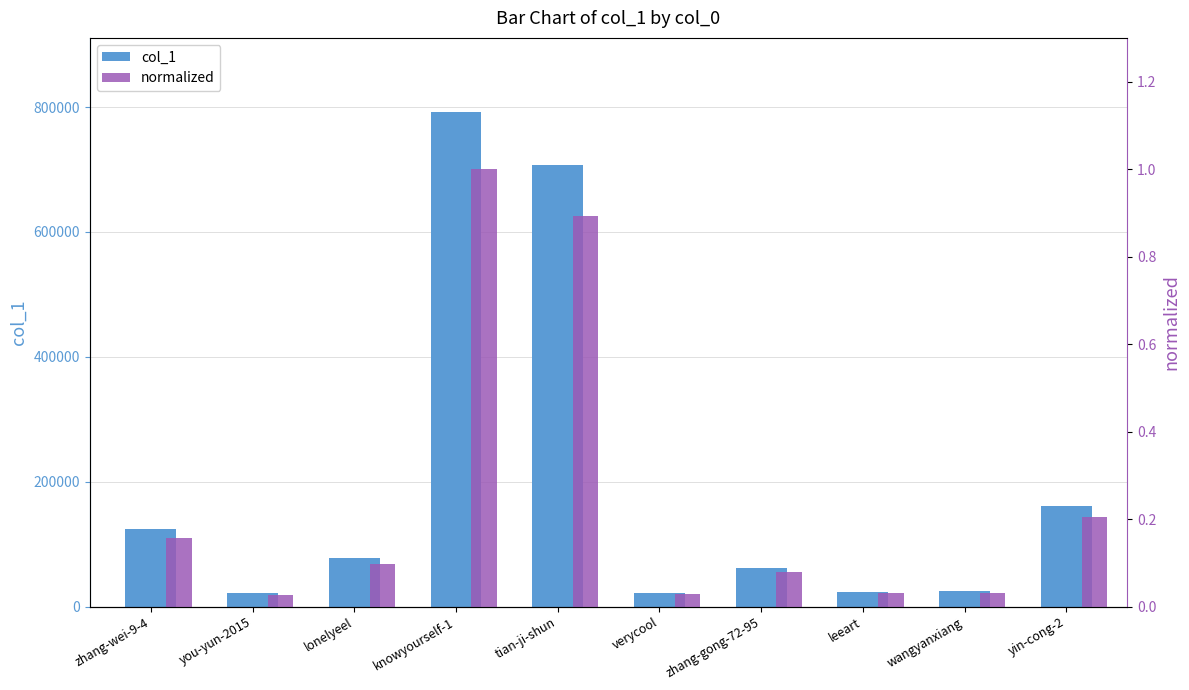

What is the difference between the col_1 values at verycool and tian-ji-shun?

684804.0